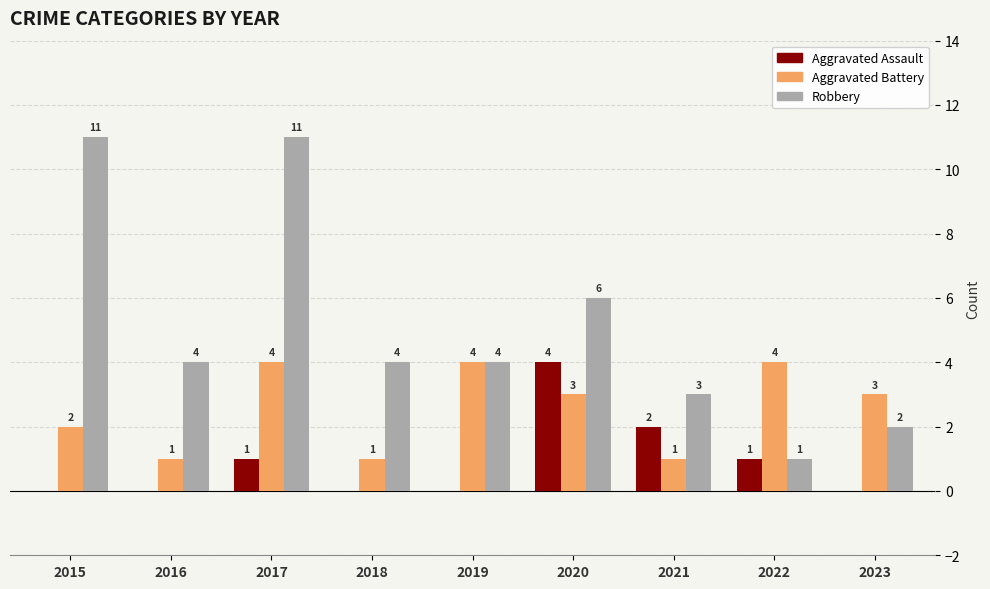

True or false: Robbery has a value of 11 at 2015.

True